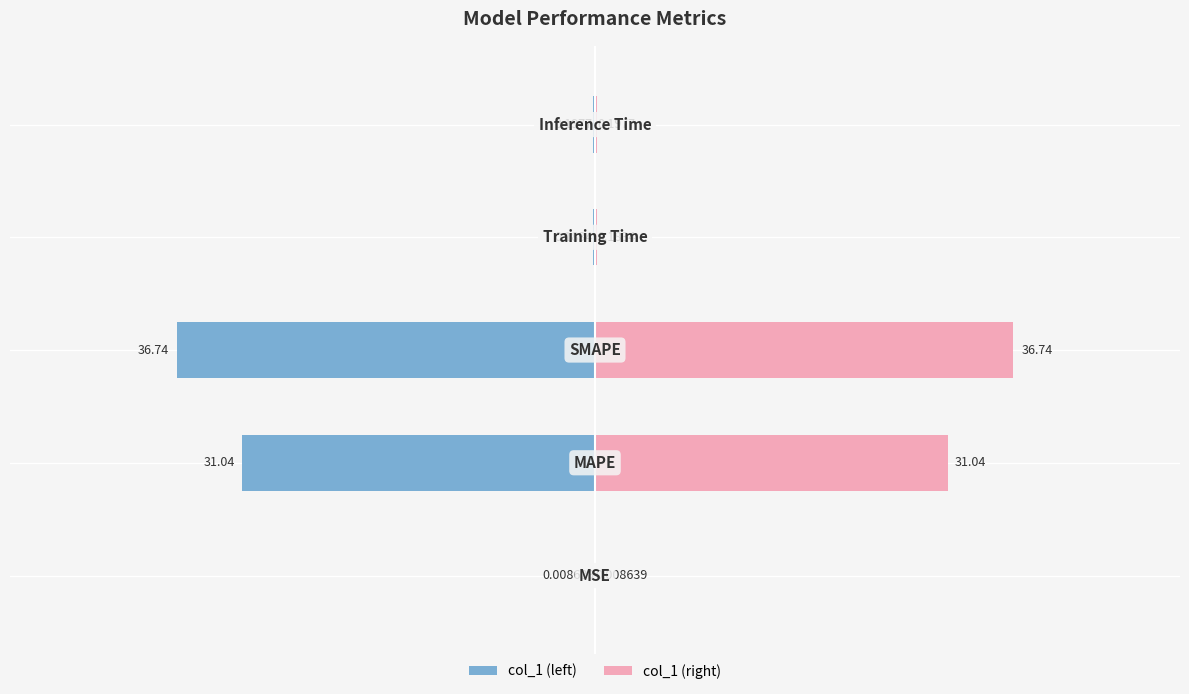

Rank the series at 3 from lowest to highest value.

col_1 (left), col_1 (right)